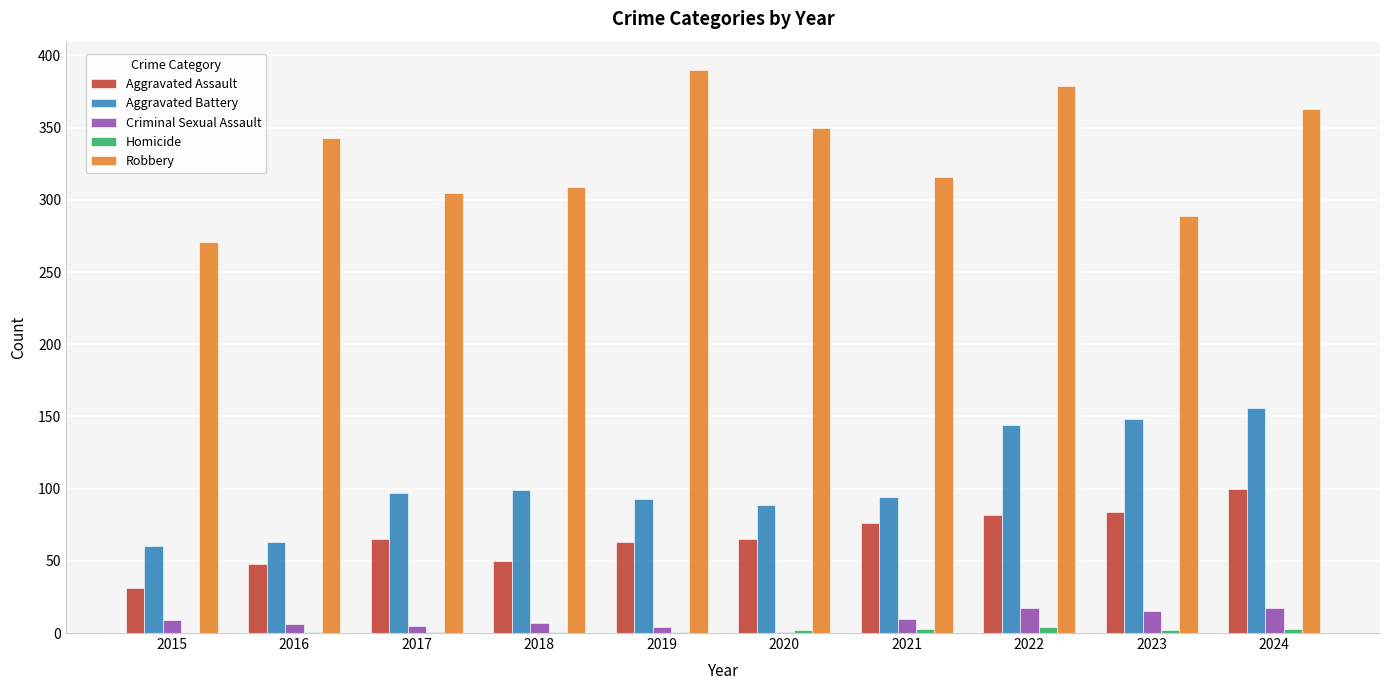

What is the difference between the Aggravated Battery values at 2021 and 2018?

5